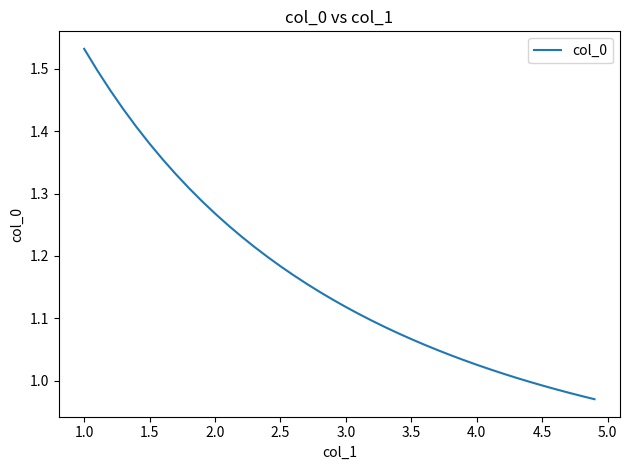

What is the difference between the maximum and minimum values?

0.6